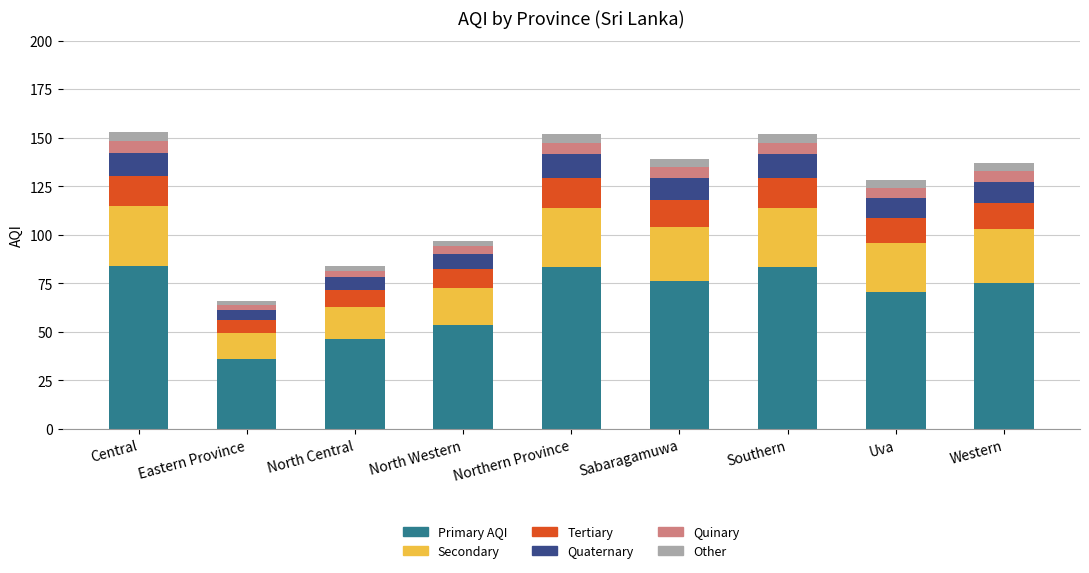

The value of Primary AQI at North Central is 46.2. True or false?

True